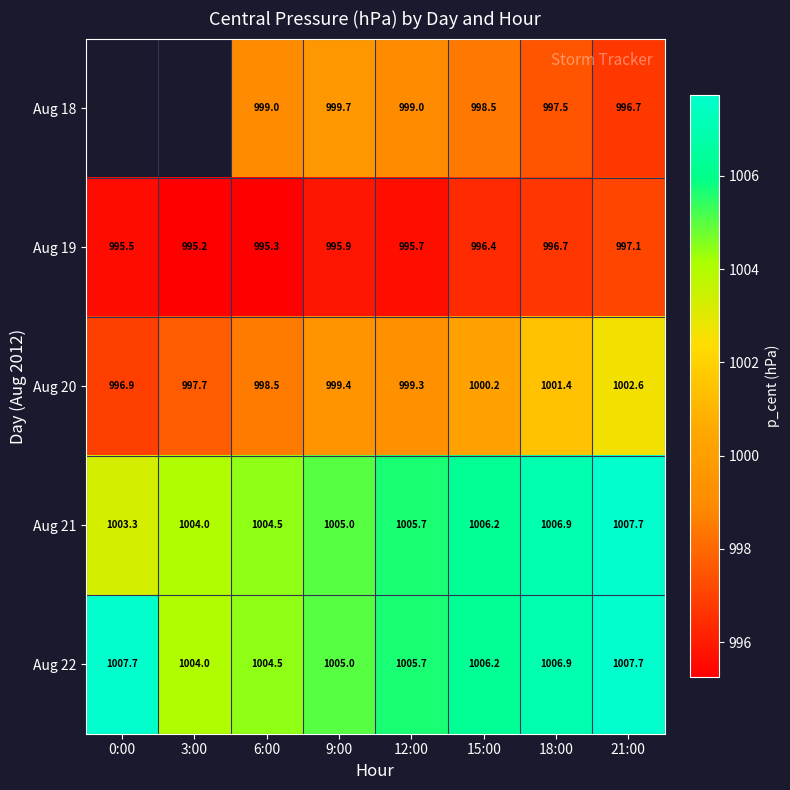

What is the difference between the Aug 18 values at 12:00 and 21:00?

2.3